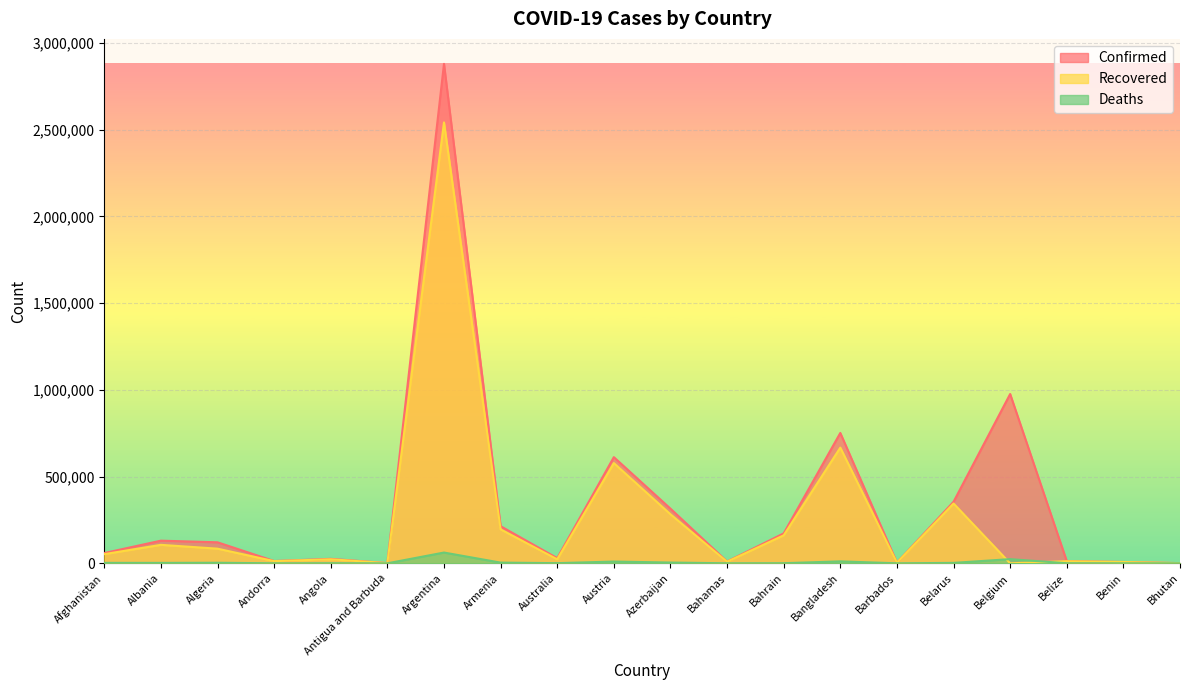

Which series changed the most between Bahrain and Barbados?

Confirmed